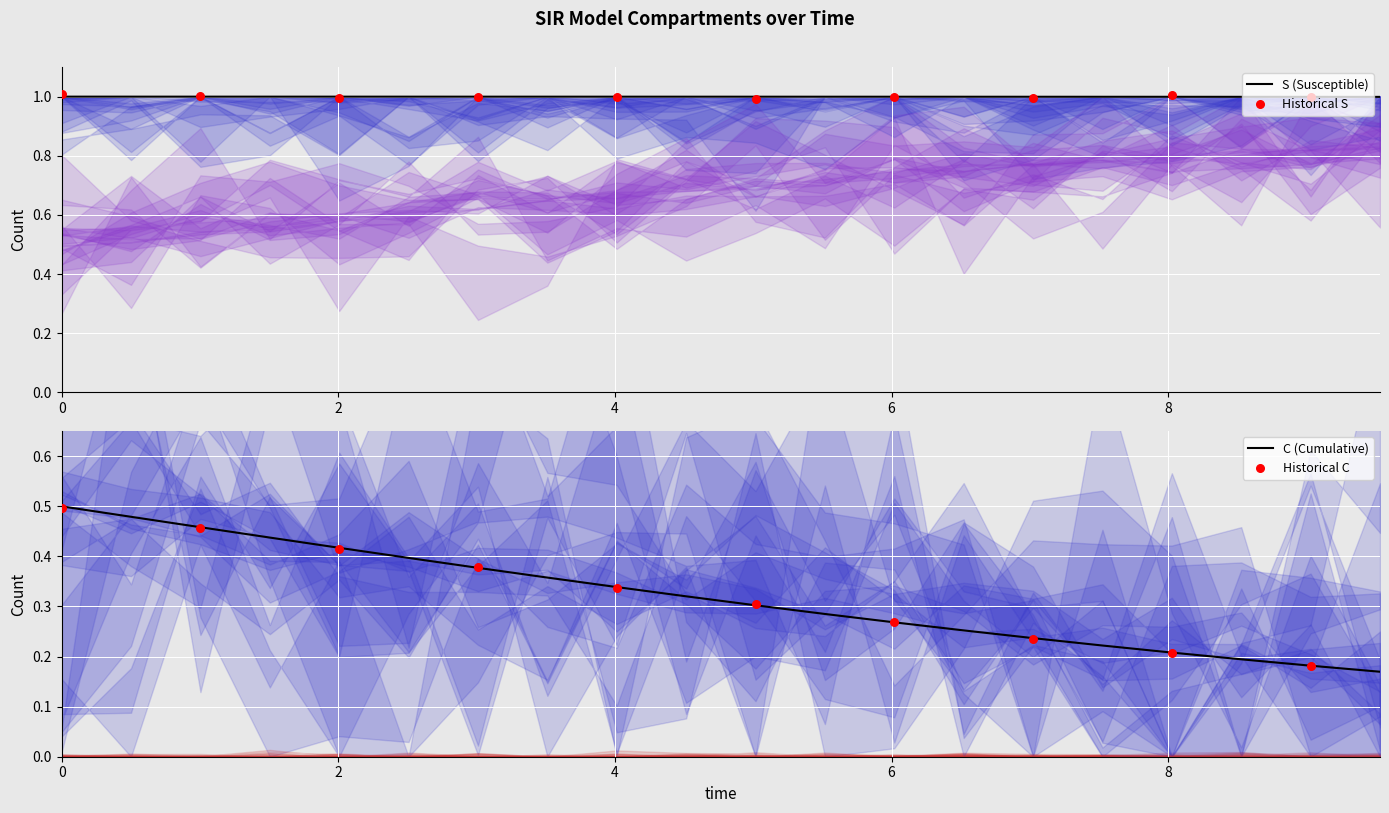

What is the maximum value for S (Susceptible)?

1.0